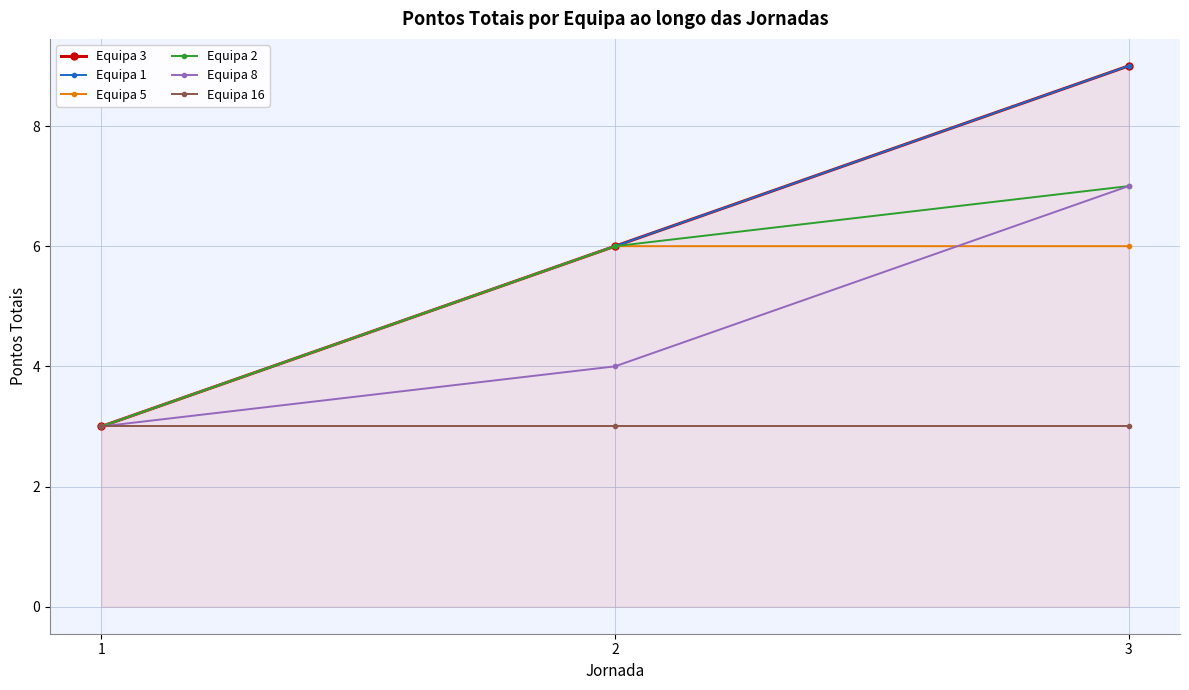

Reading left to right, list all the values displayed in this chart.

Equipa 3: 3	6	9
Equipa 1: 3	6	9
Equipa 5: 3	6	6
Equipa 2: 3	6	7
Equipa 8: 3	4	7
Equipa 16: 3	3	3